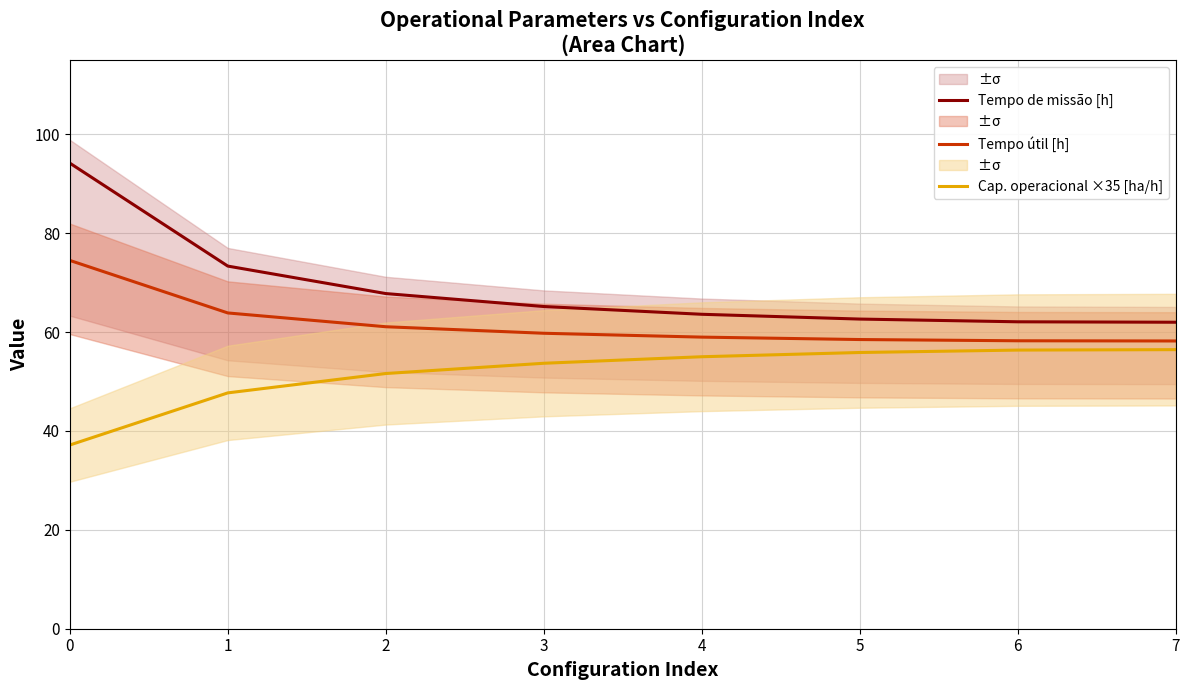

How many data points in Cap. operacional ×35 [ha/h] are above 55?

4